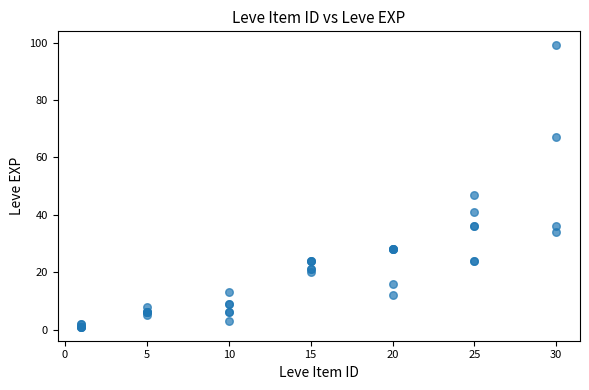

What Y value in the scatter plot is closest to 50?

47